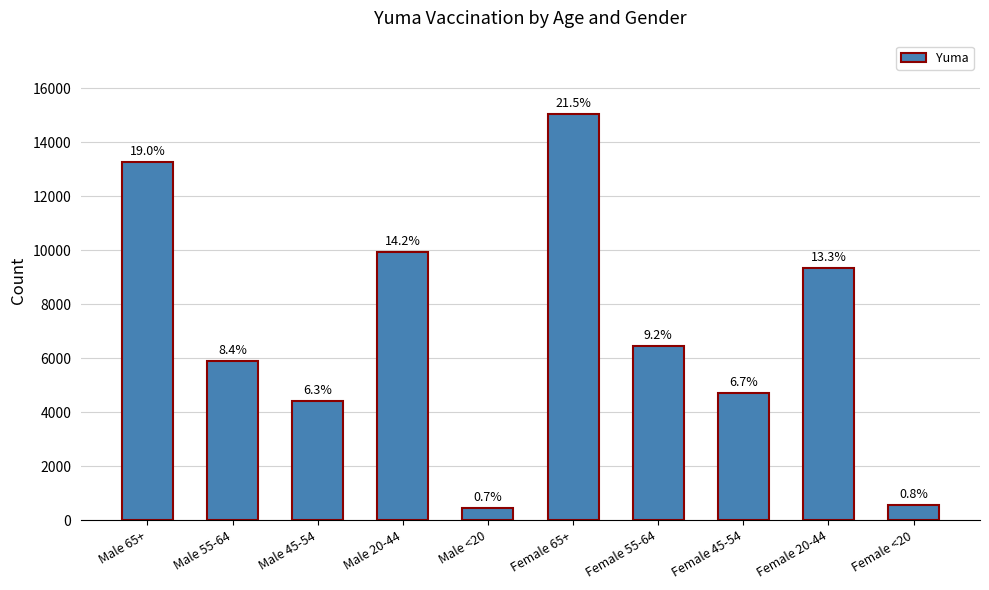

What is the minimum value shown in the chart?

457